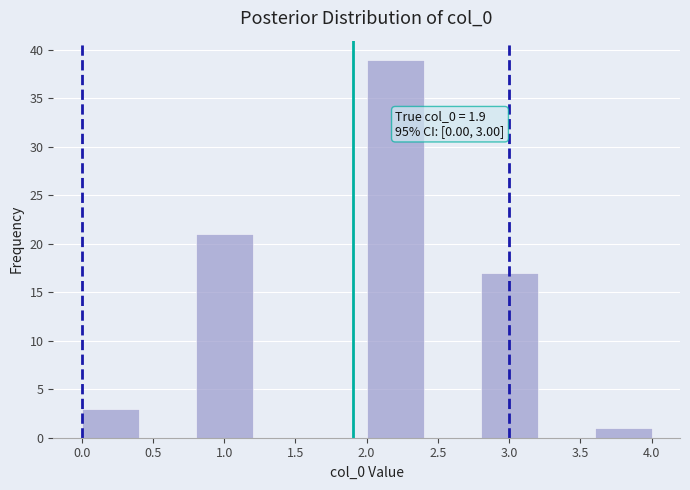

Which range on the x-axis has the tallest bar?

2.0 to 2.4